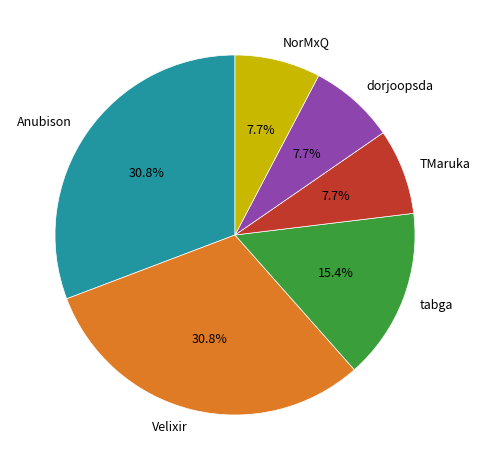

How many slices are in this pie chart?

6